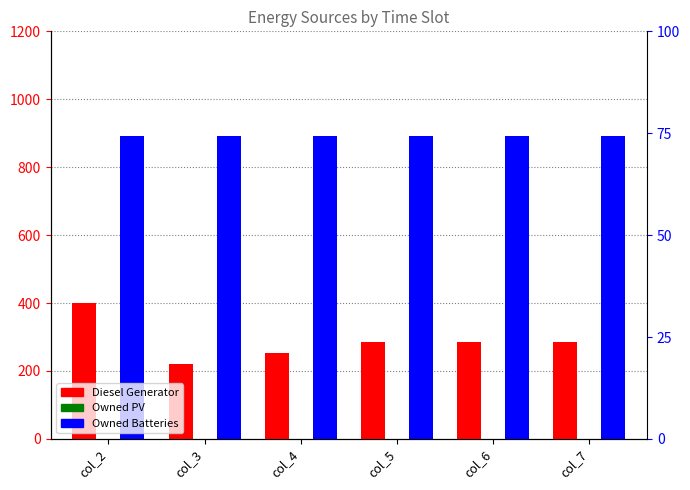

Rank the categories by Diesel Generator value from lowest to highest.

col_3, col_4, col_5, col_6, col_7, col_2